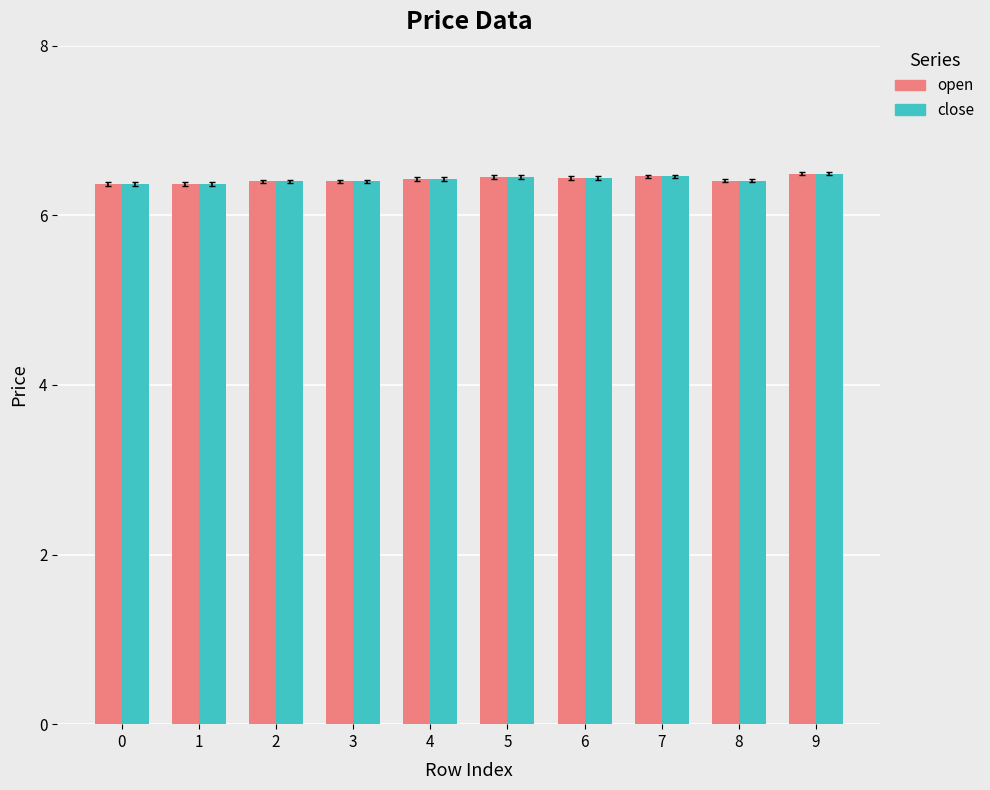

At how many categories does at least one series exceed 6?

10